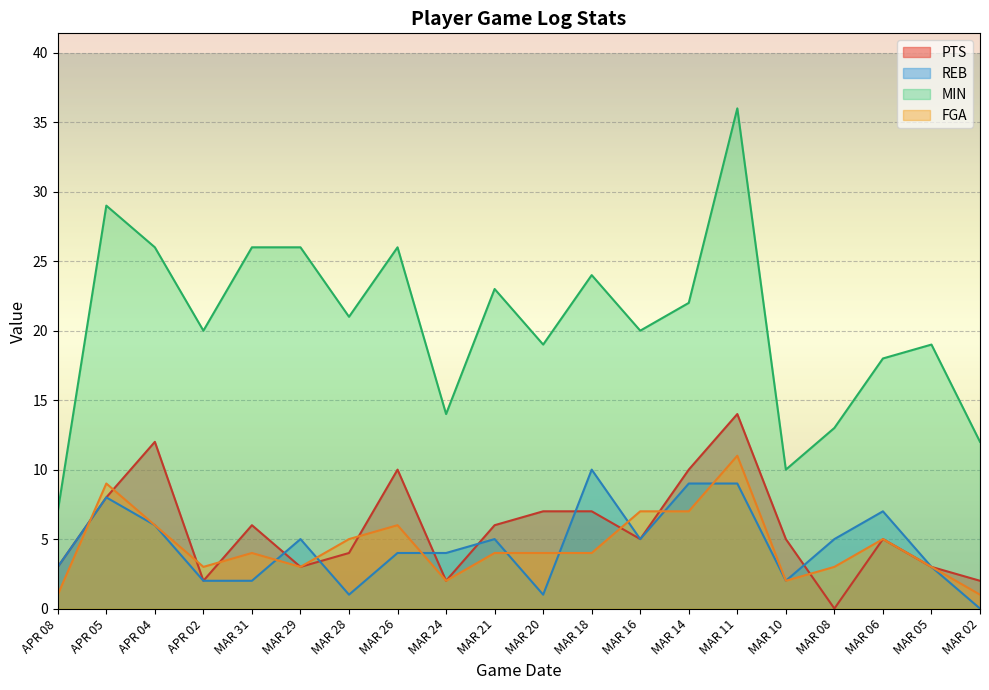

Between MAR 02 and MAR 14, which is larger?

MAR 14